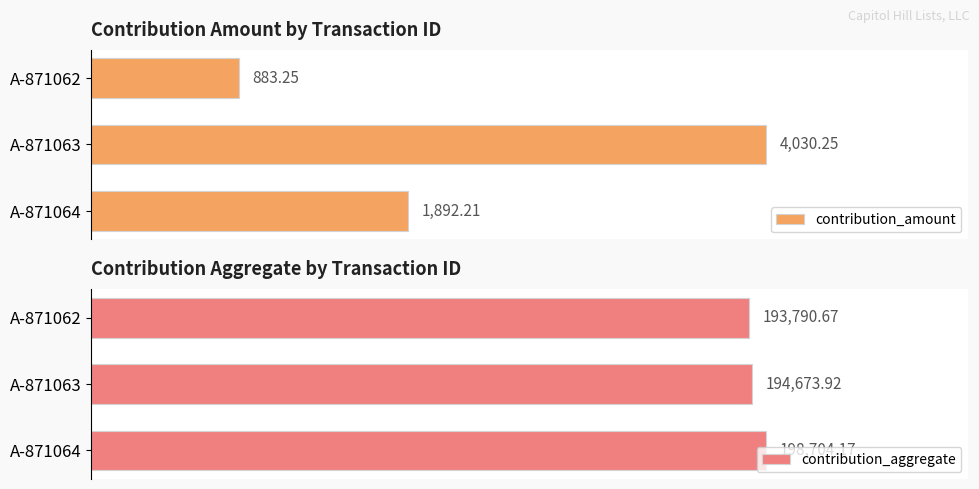

Rank the series by their maximum value, from lowest to highest.

contribution_amount, contribution_aggregate